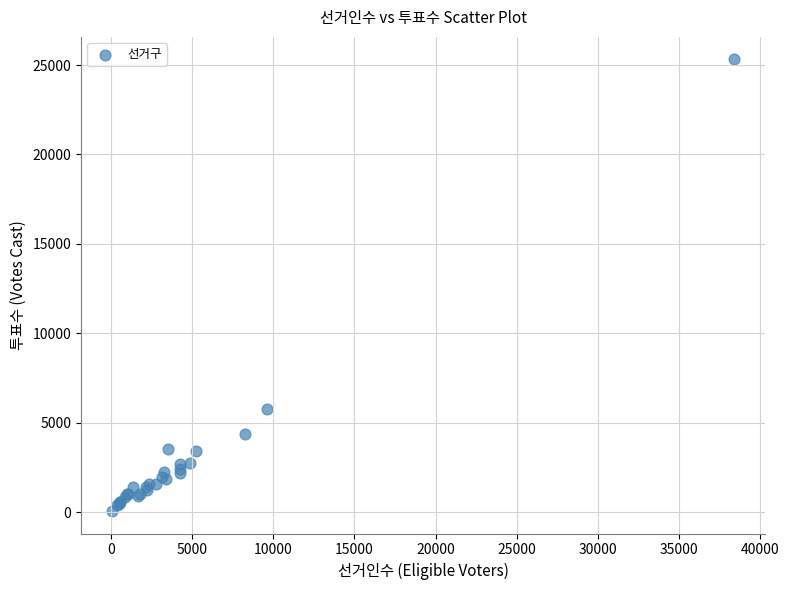

What Y value in the scatter plot is closest to 12687?

5741